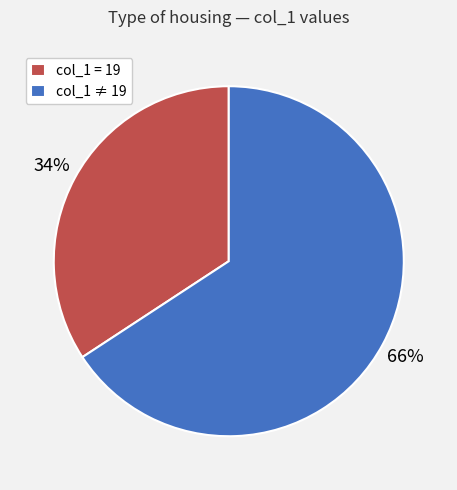

Does any single category account for the majority?

Yes